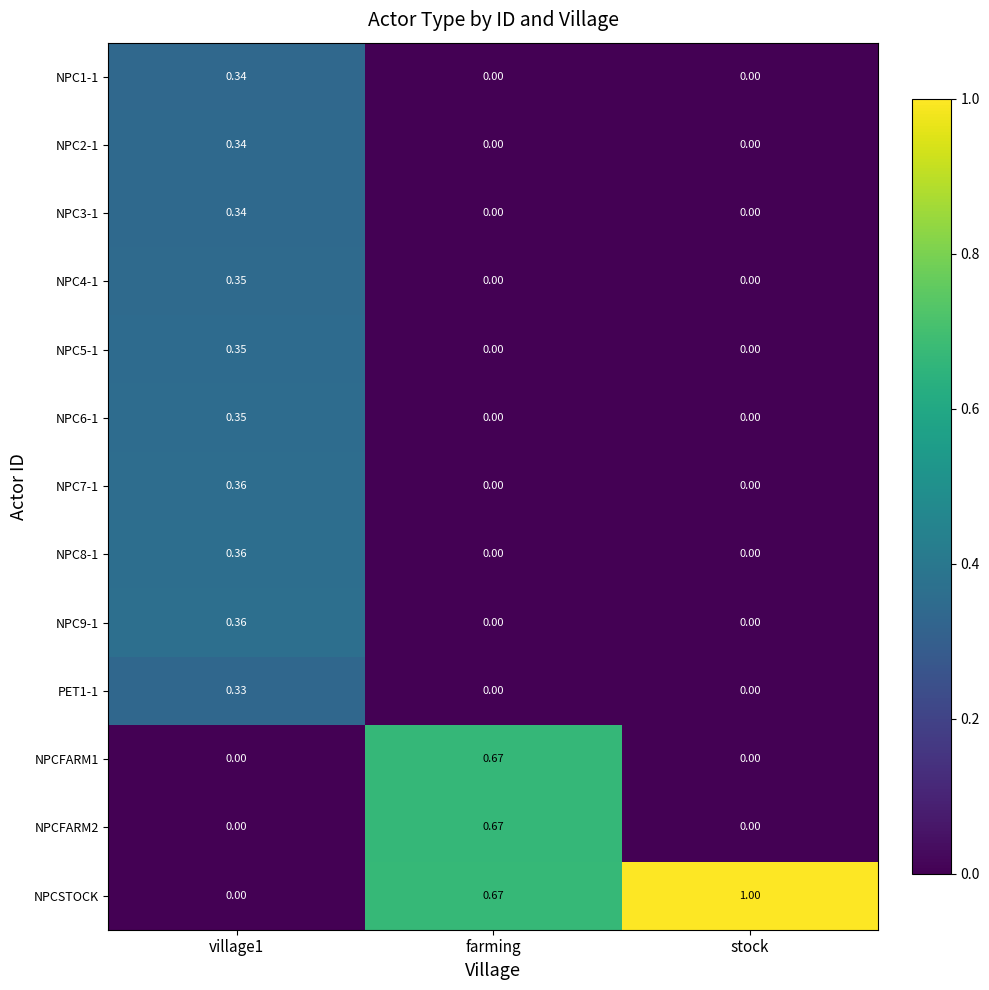

Which series has the widest spread of values?

NPCSTOCK